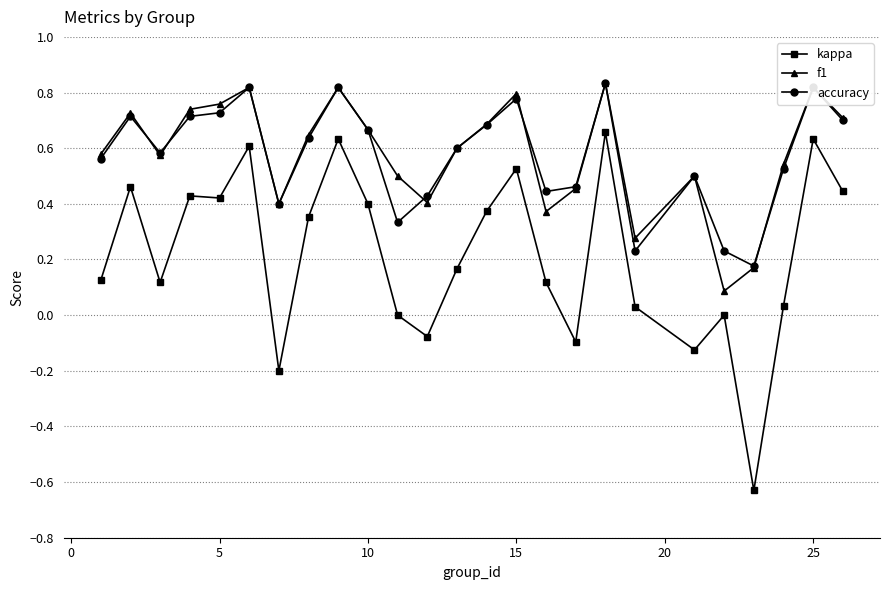

Which series has the largest range (max minus min)?

kappa